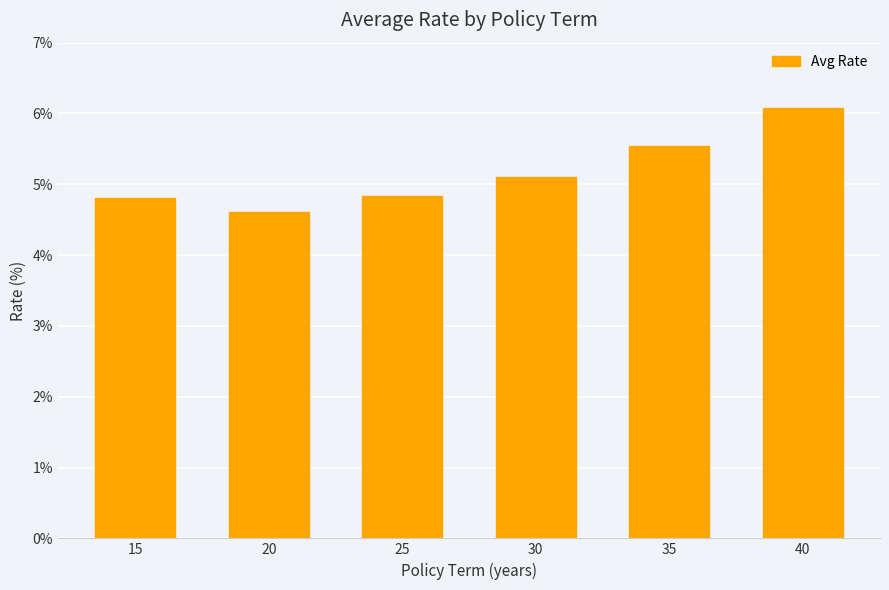

How many data points are less than 5?

3